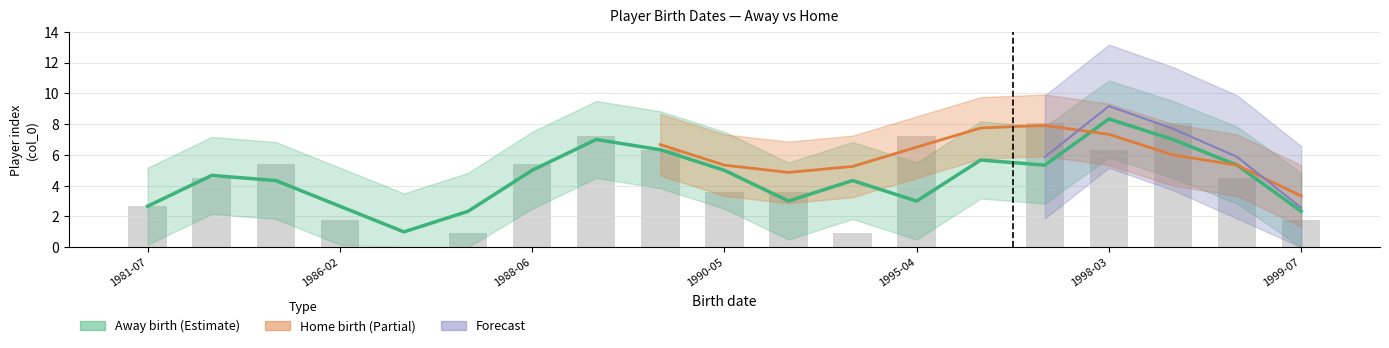

What is the sum of all values?

78.3